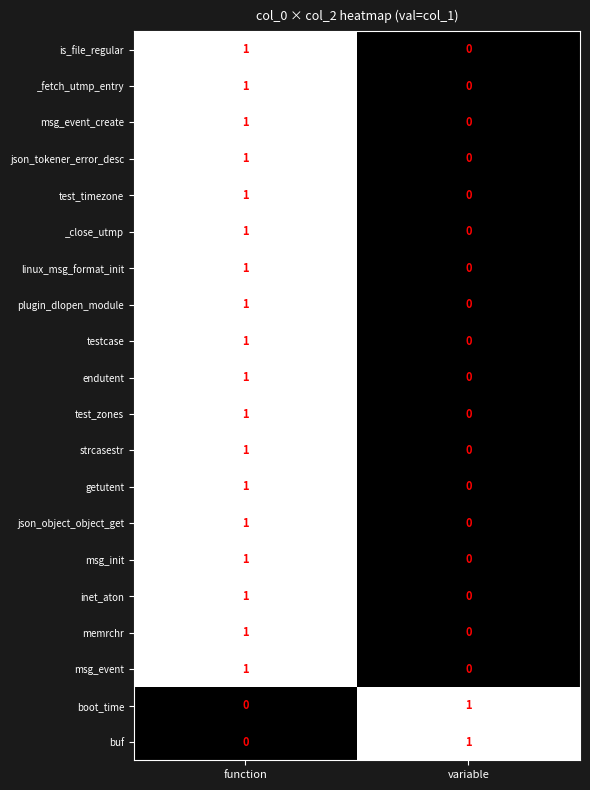

Rank the categories by getutent value from highest to lowest.

function, variable